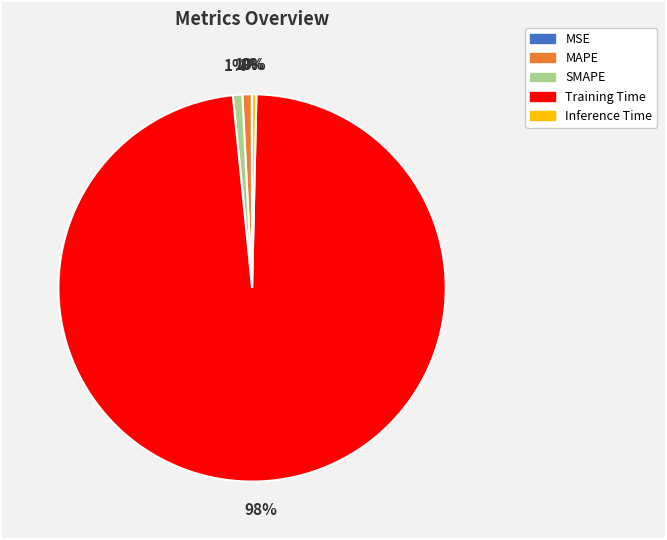

Combined, do Inference Time and SMAPE account for over 50%?

No